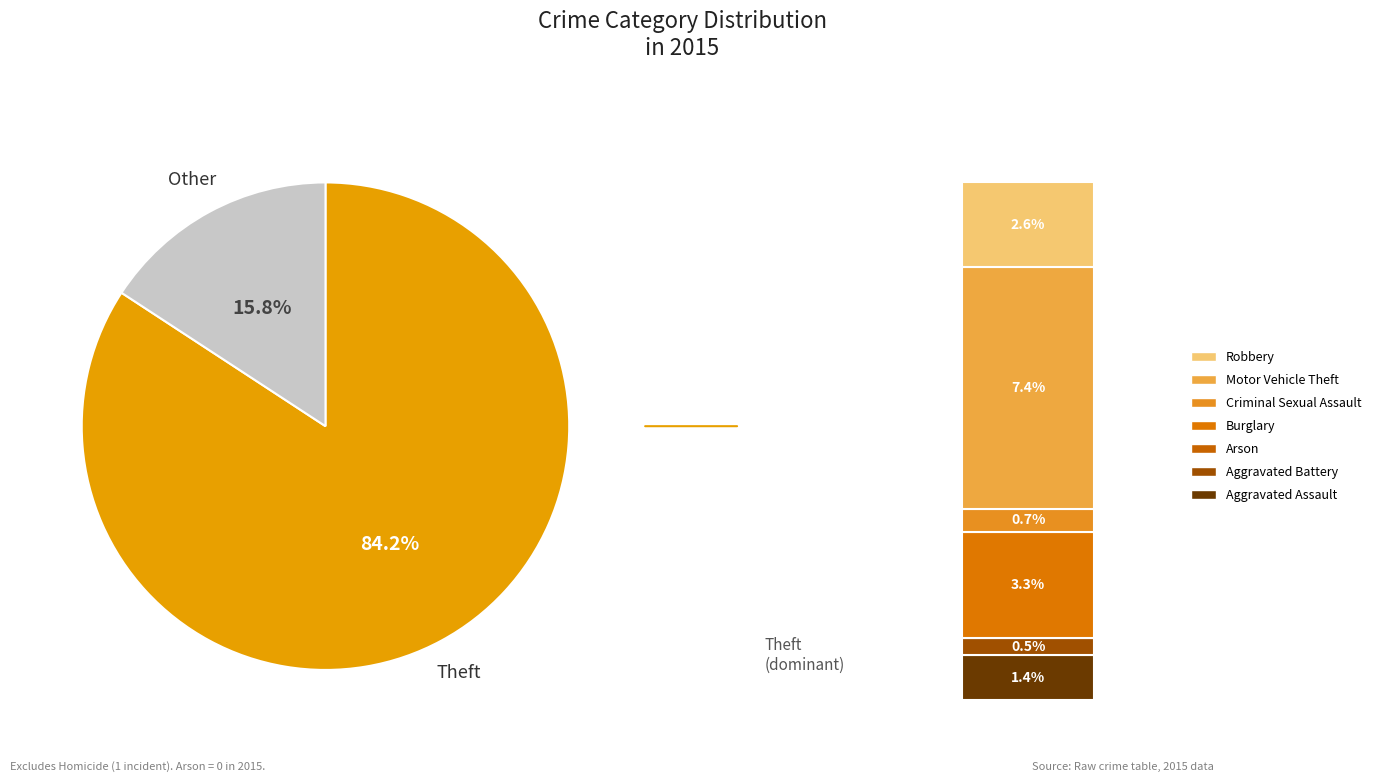

Is there any slice that represents more than half of the pie?

Yes